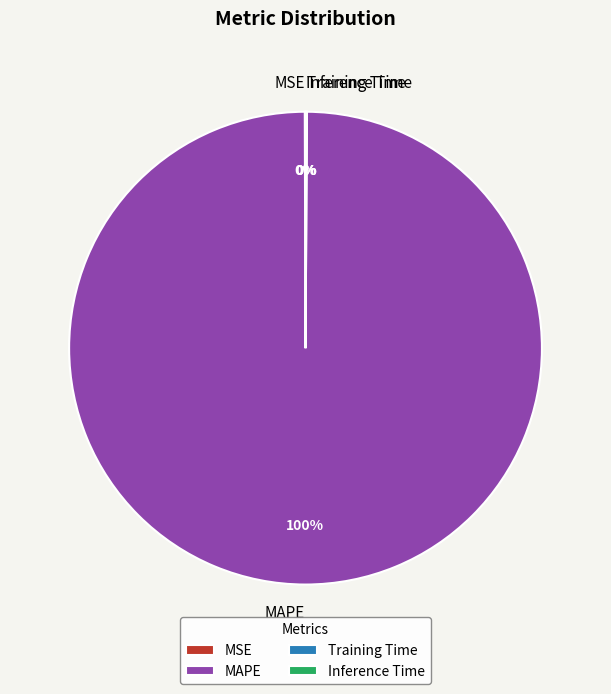

Does MAPE represent more than half of the total?

Yes